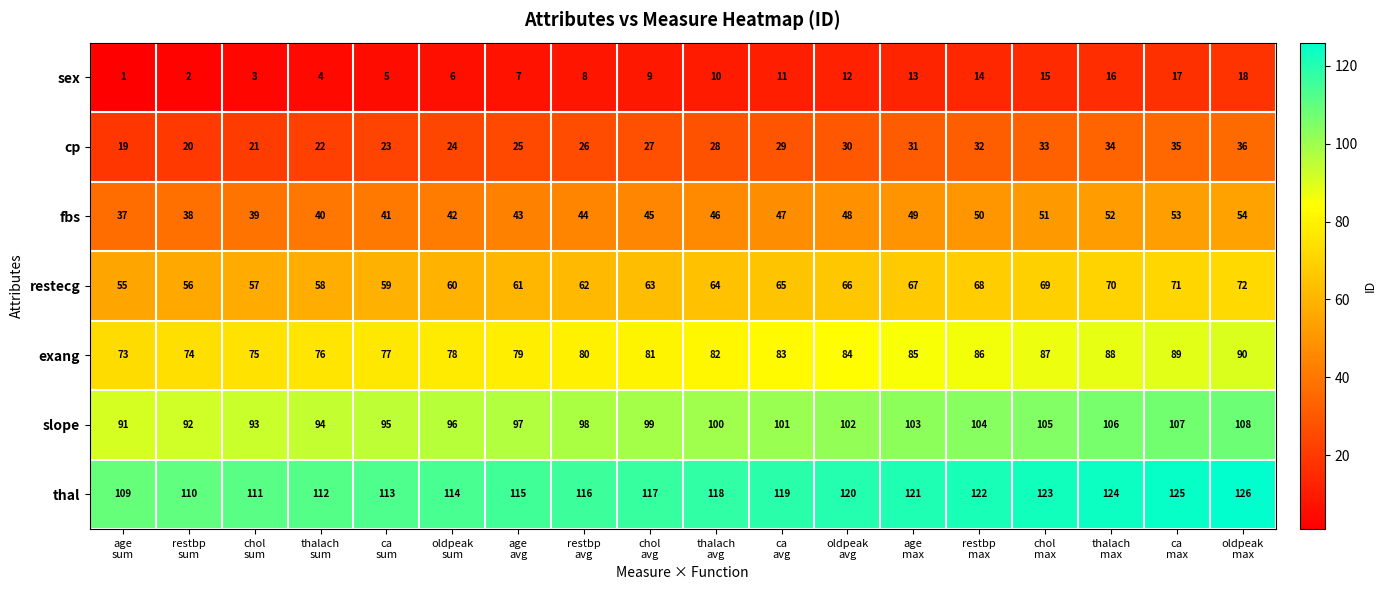

Which series has the largest total across all categories?

thal